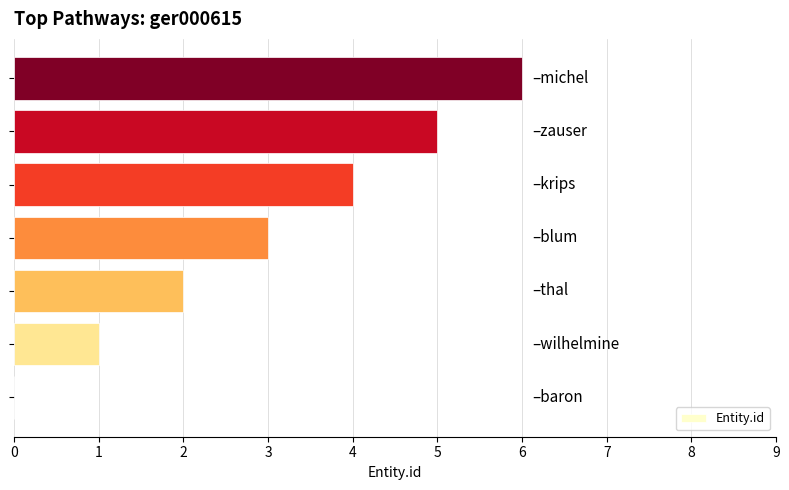

What is the sum of all values?

21